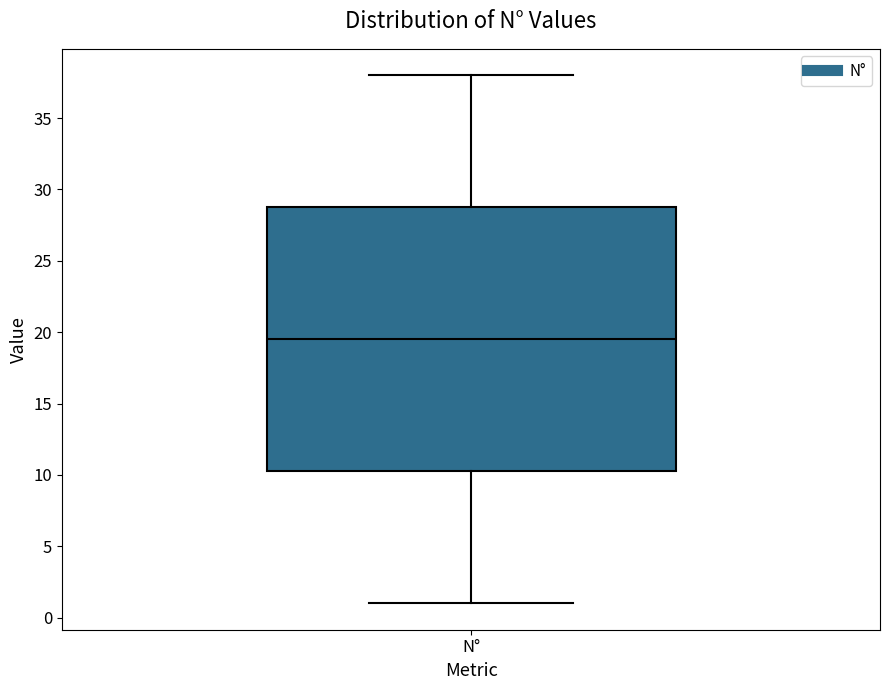

Where does the lower whisker of the box for N° end on the y-axis? The values are not printed on the chart, so give them approximately, as read against the axis.

1.0